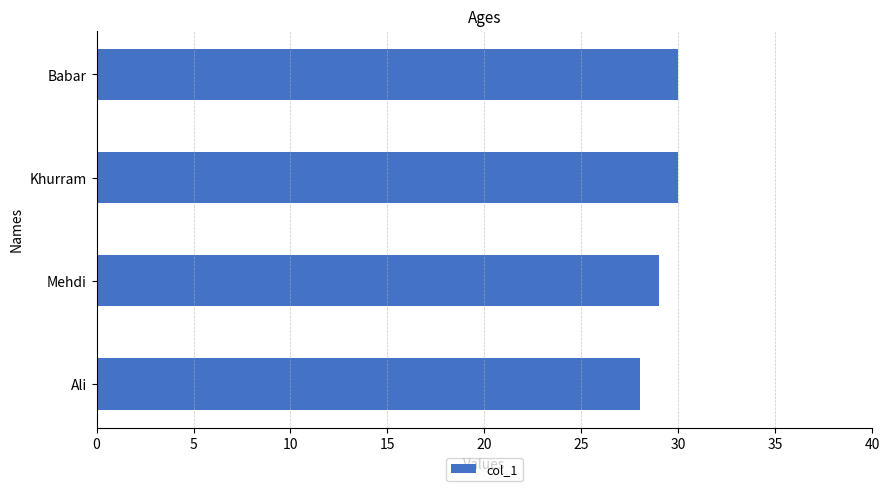

Is it true that the value at Mehdi is 29?

True